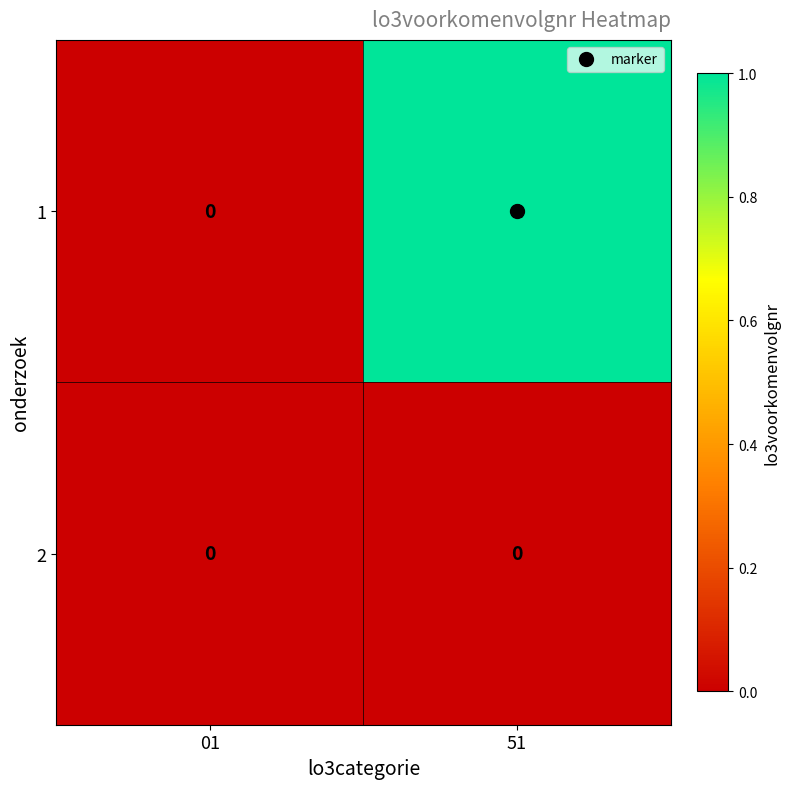

List the series in order of their overall mean, highest first.

1, 2